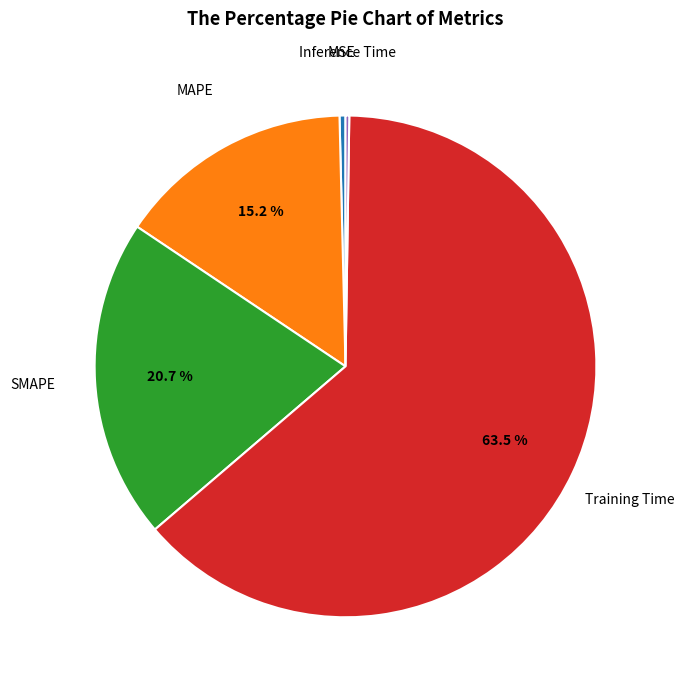

Does any single category account for the majority?

Yes